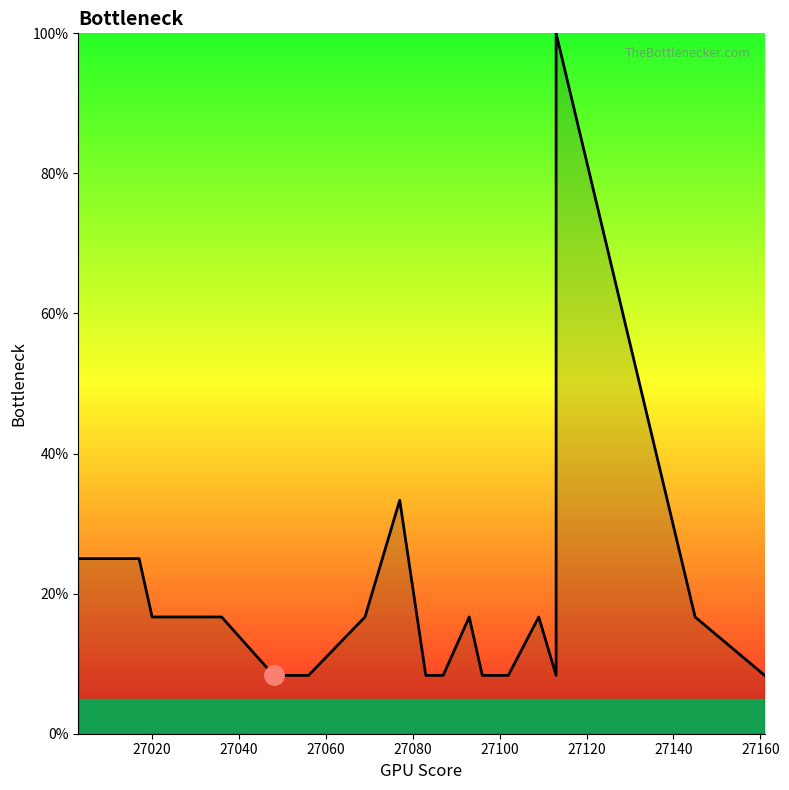

How many series are shown in this chart?

1